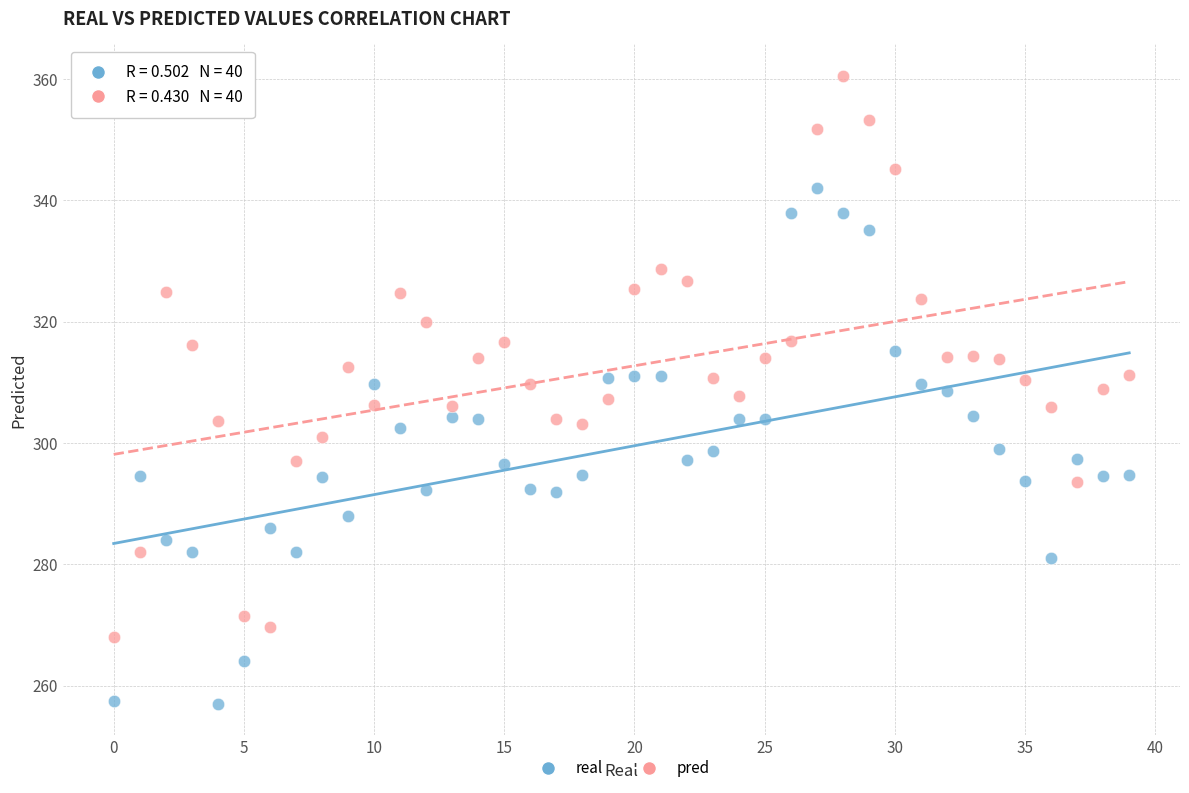

Which series reaches the maximum Y coordinate?

pred